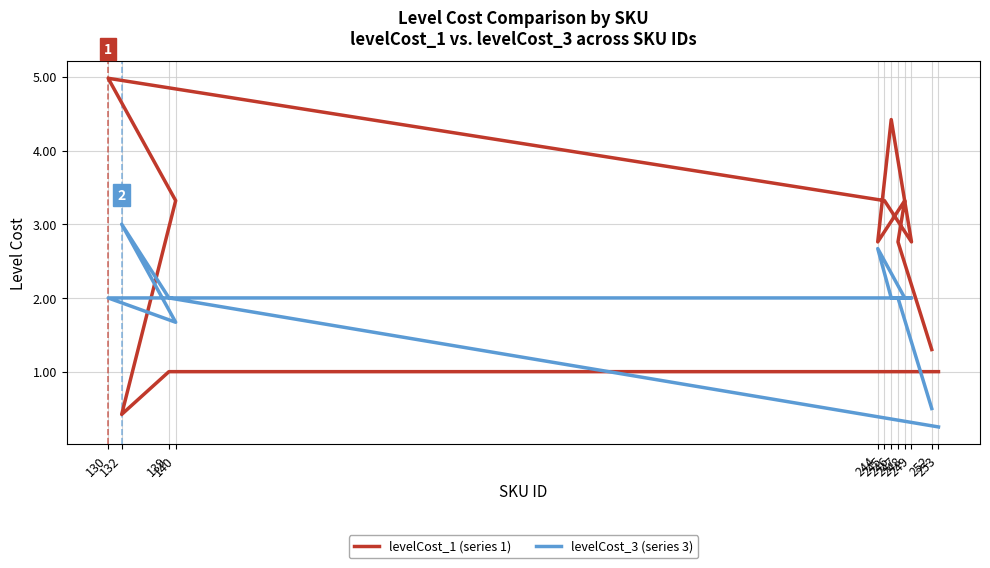

What is the value of the levelCost_3 (series 3) point at the 7th from the left?

2.0